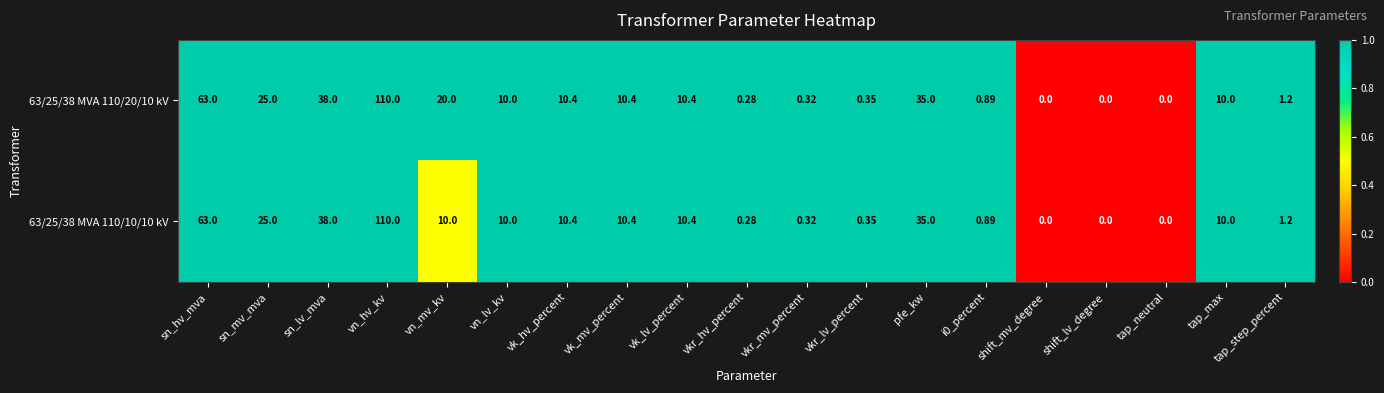

How many positive values does the 63/25/38 MVA 110/20/10 kV series have?

16